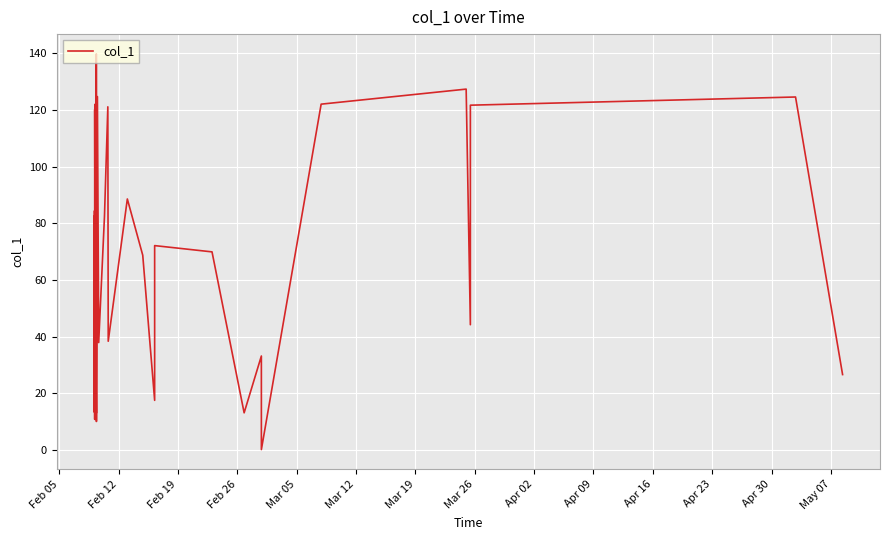

What is the difference between the maximum and minimum values?

139.8